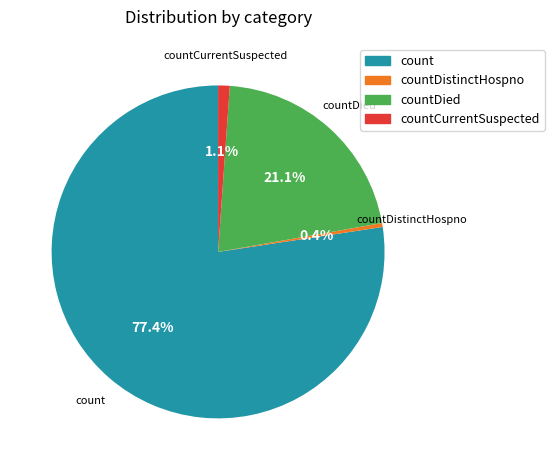

Rank the categories by value from highest to lowest.

count, countDied, countCurrentSuspected, countDistinctHospno